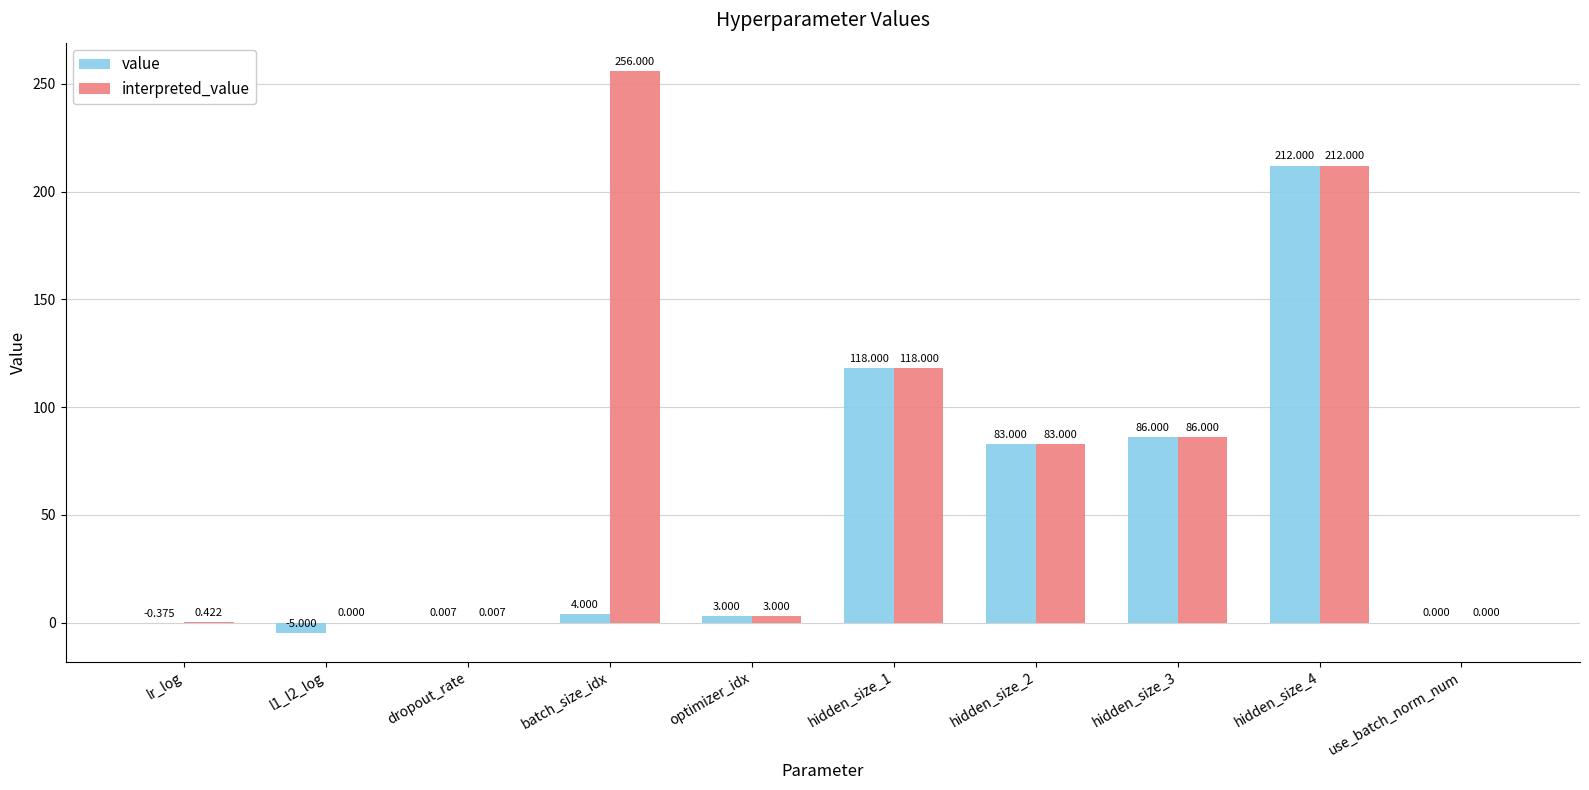

What is the sum of all interpreted_value values?

758.4